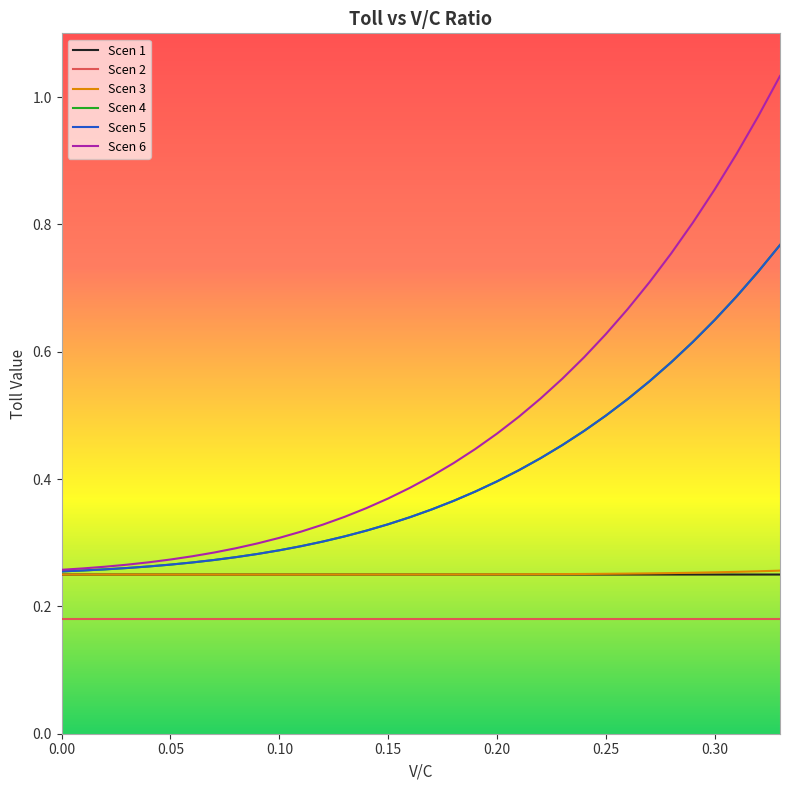

Which series has the widest spread of values?

Scen 6